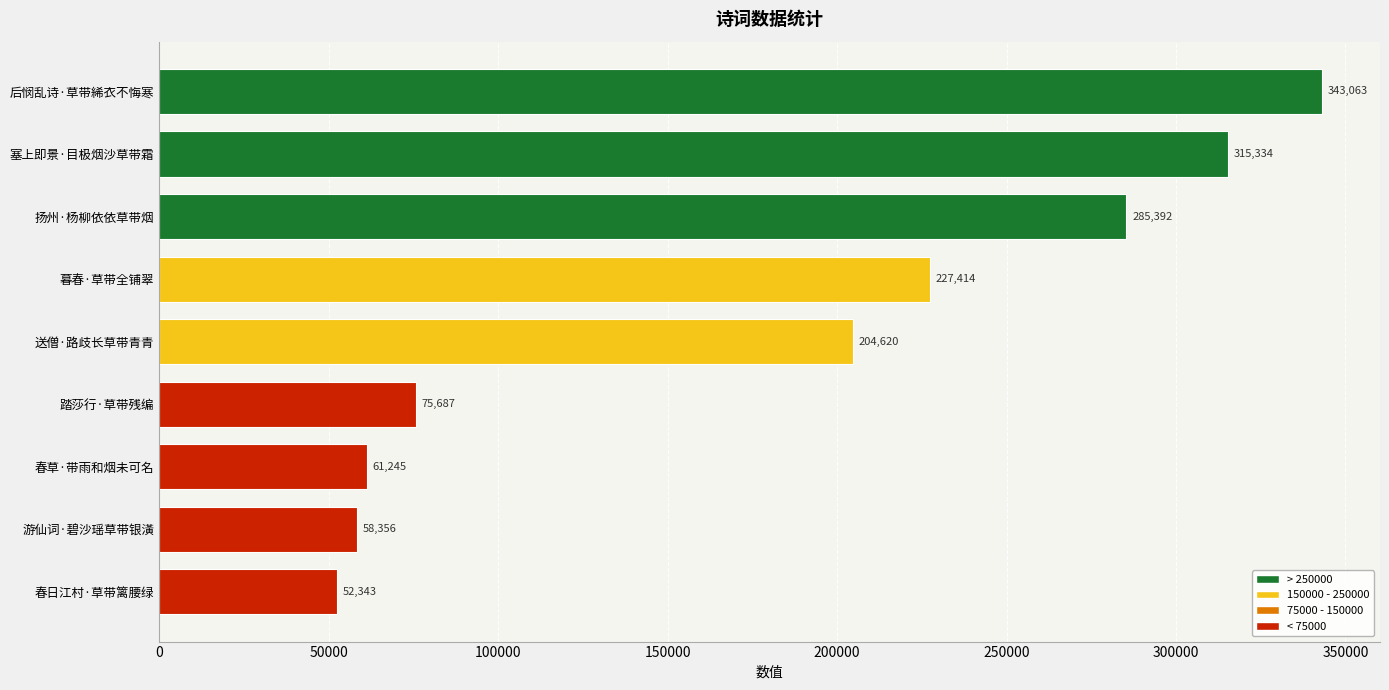

List the labels in order of value, largest first.

后悯乱诗·草带絺衣不悔寒, 塞上即景·目极烟沙草带霜, 扬州·杨柳依依草带烟, 暮春·草带全铺翠, 送僧·路歧长草带青青, 踏莎行·草带残编, 春草·带雨和烟未可名, 游仙词·碧沙瑶草带银潢, 春日江村·草带篱腰绿